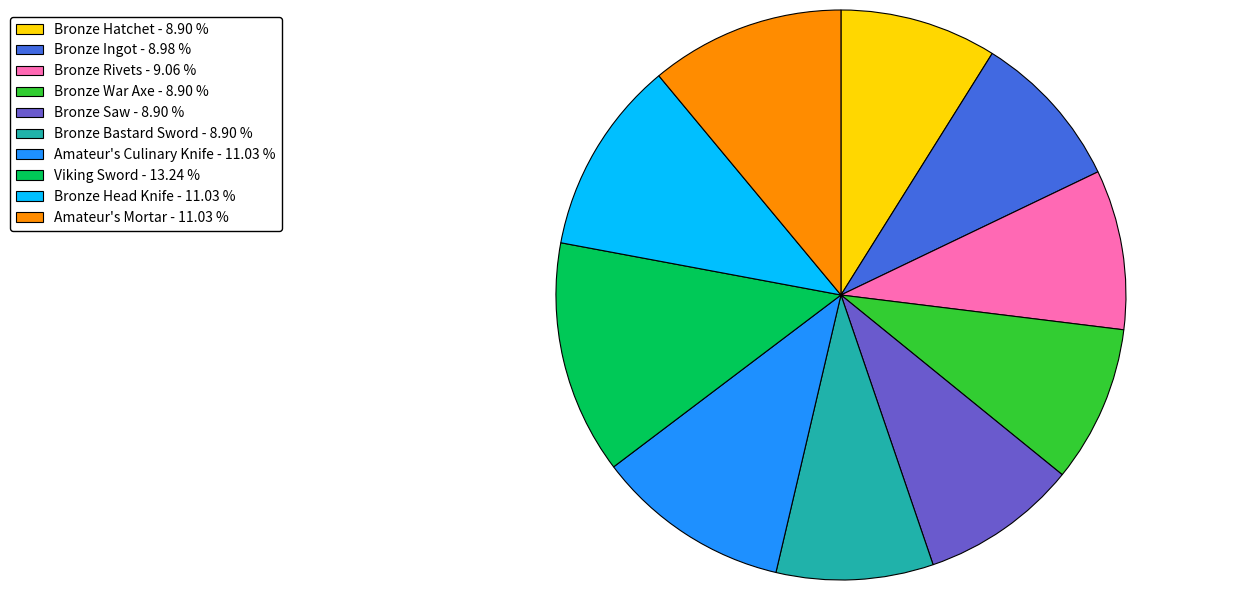

Do Bronze War Axe - 8.90 % and Bronze Hatchet - 8.90 % together represent more than half of the pie?

No